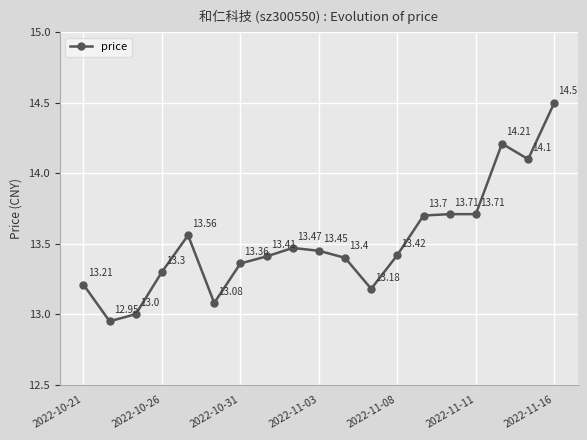

What is the difference between the second highest and second lowest values?

1.2